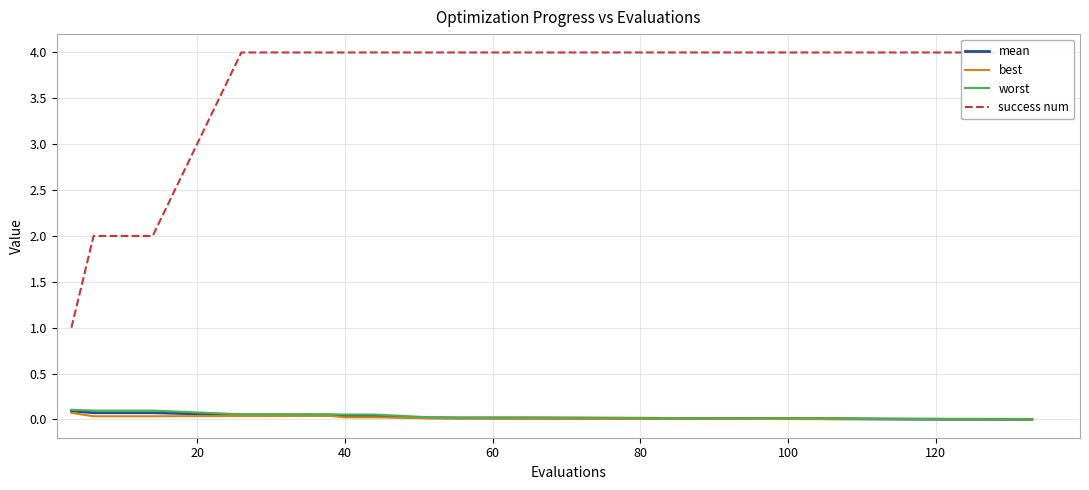

Does the chart display data point markers on the line(s)?

No